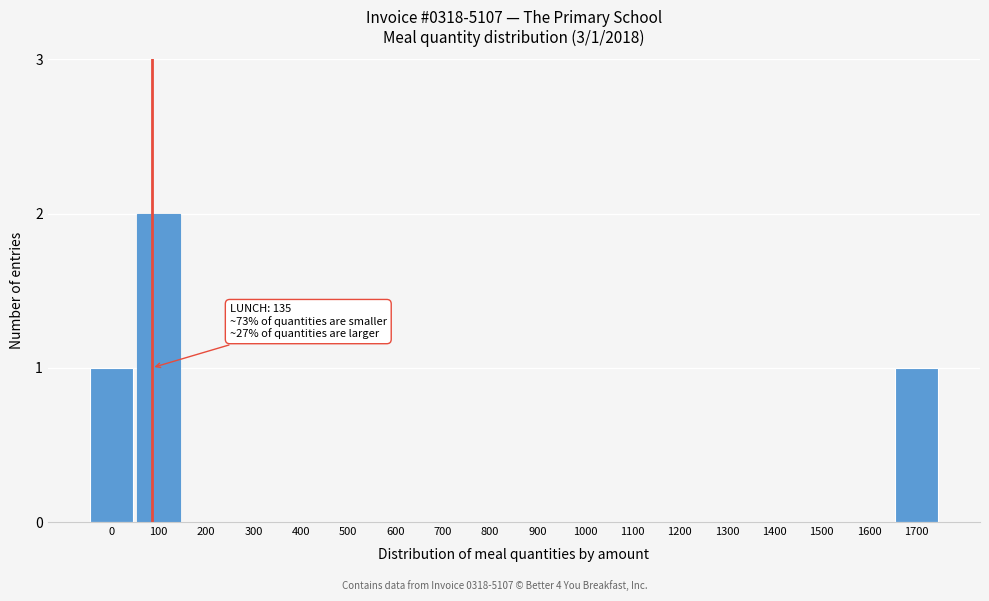

Reading left to right, what are all the values shown in this chart?

0=1	100=2	200=0	300=0	400=0	500=0	600=0	700=0	800=0	900=0	1000=0	1100=0	1200=0	1300=0	1400=0	1500=0	1600=0	1700=1